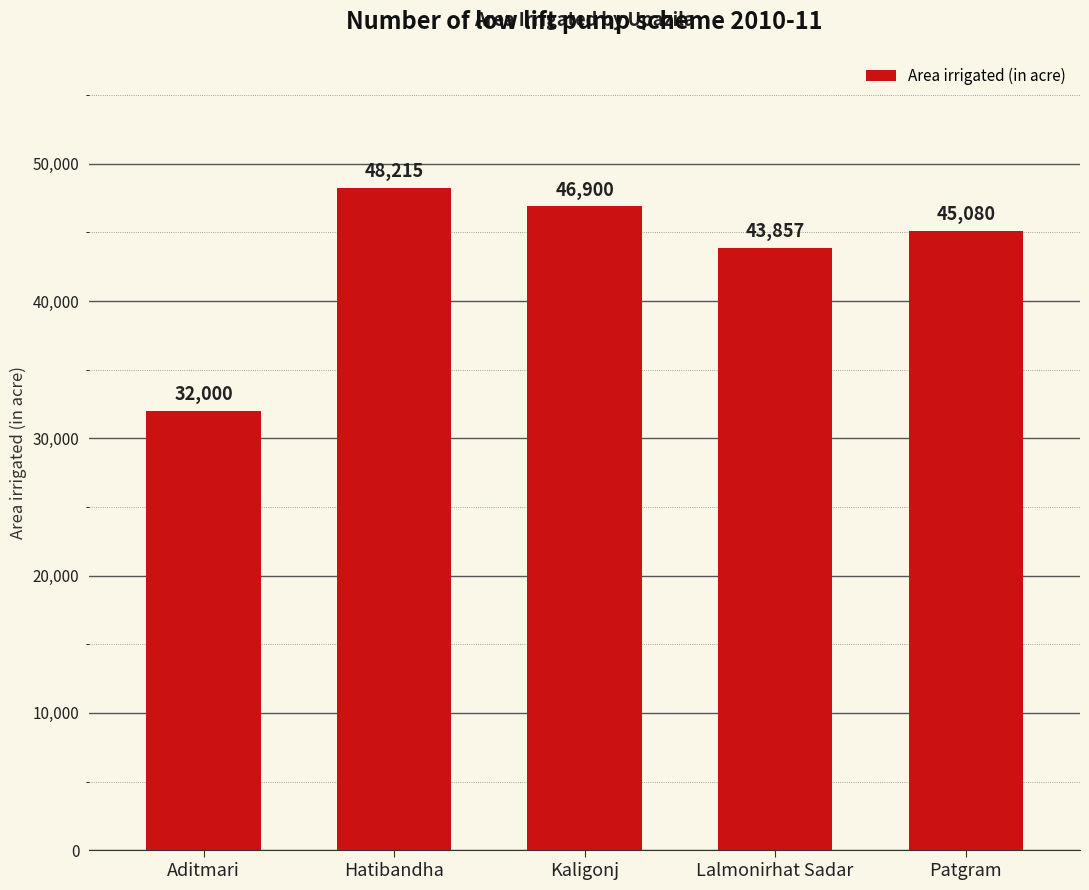

What is the ratio of the value at Patgram to the value at Hatibandha?

0.9